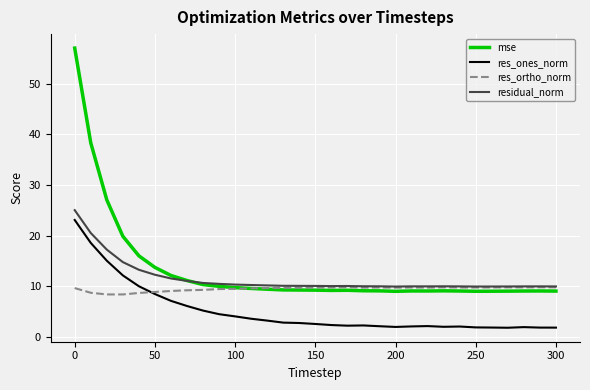

True or false: res_ones_norm and residual_norm intersect in this chart.

False